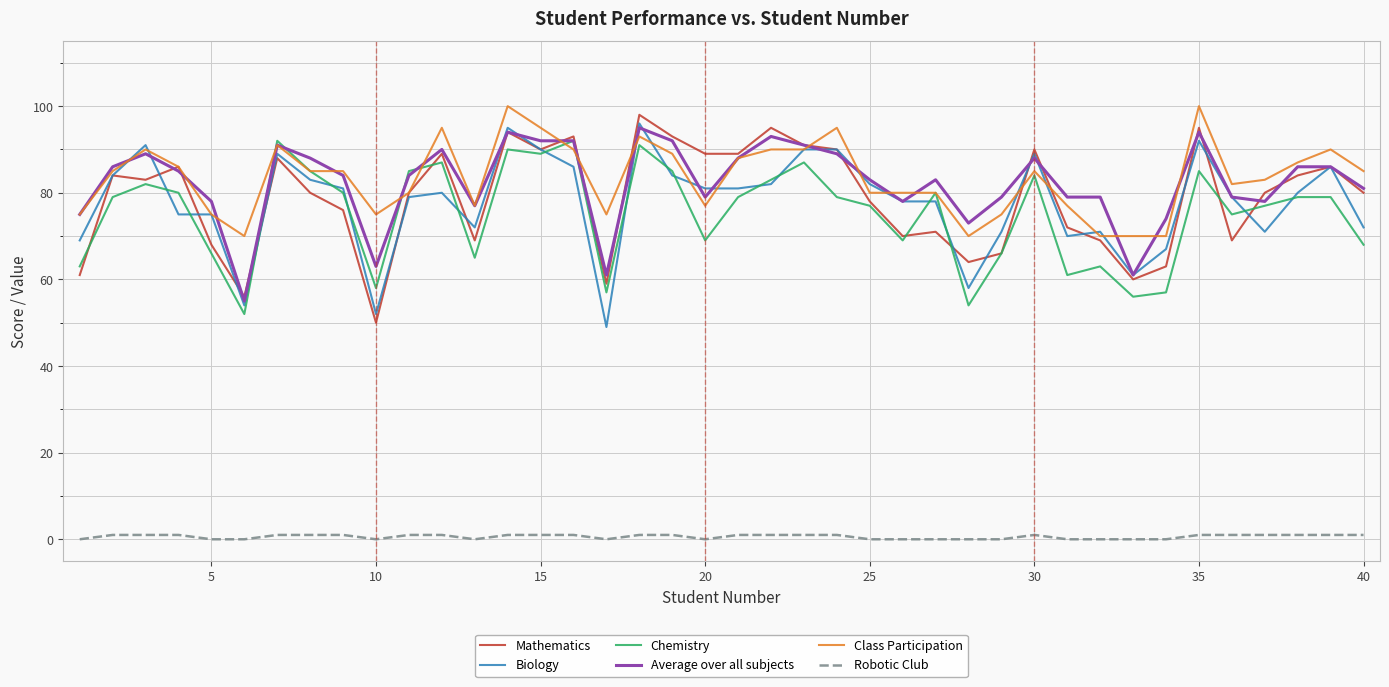

True or false: Robotic Club and Class Participation intersect in this chart.

False